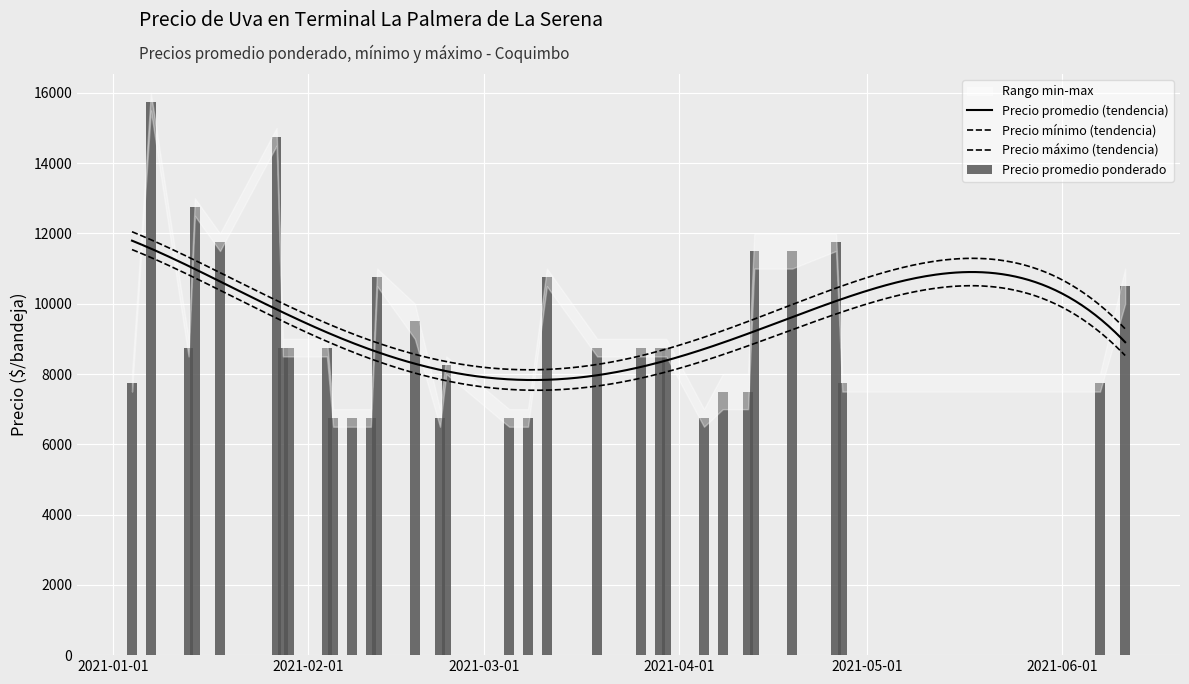

At which label is Precio promedio ponderado closest to 11250?

2021-04-13